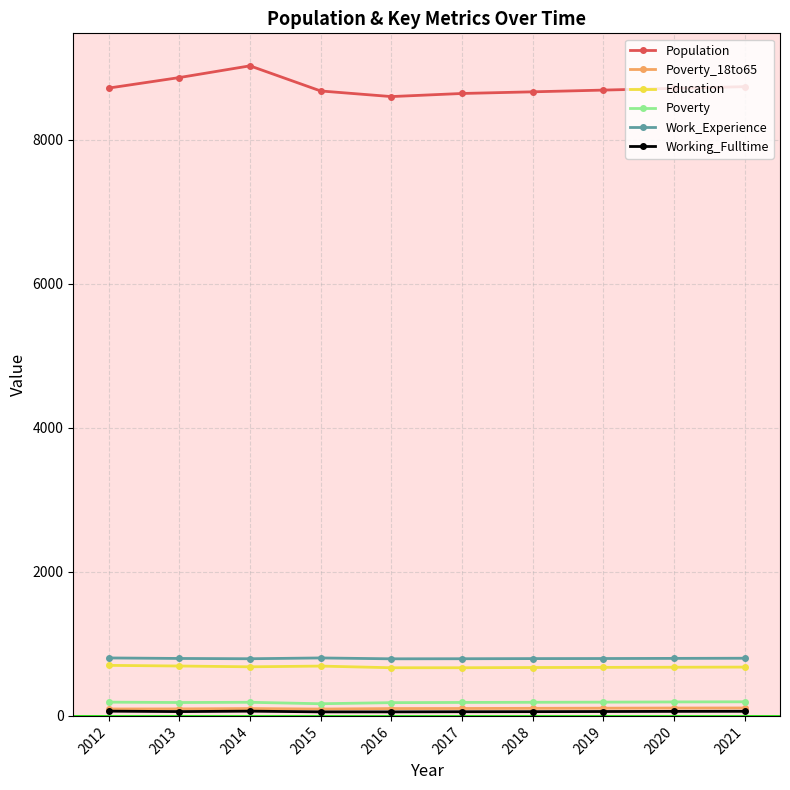

How many data points does each series have?

10